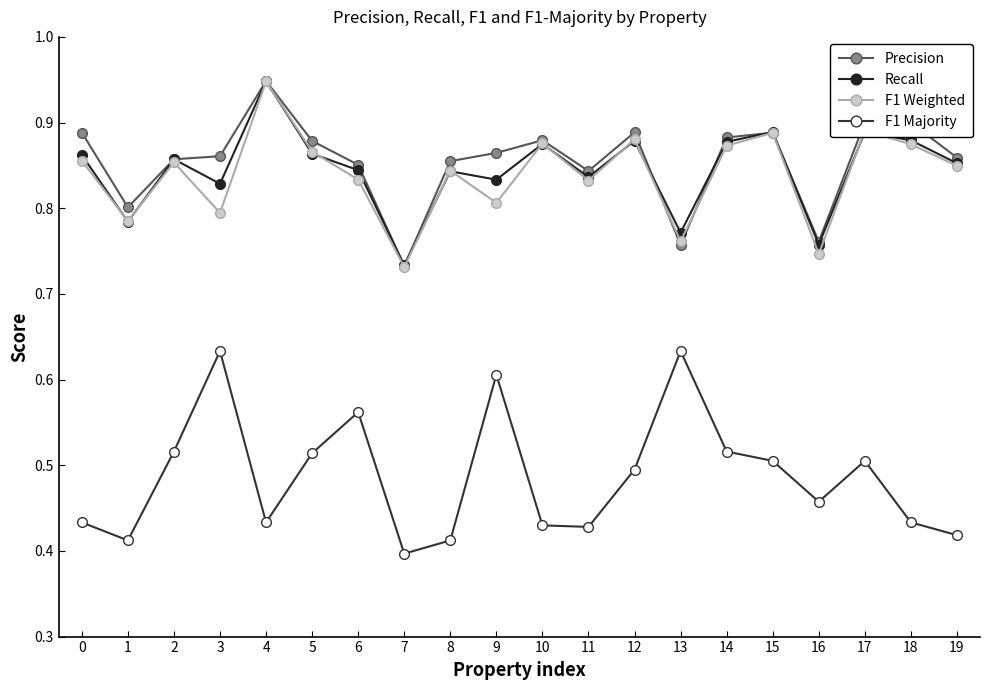

Is this an area chart (filled region under the line)?

No